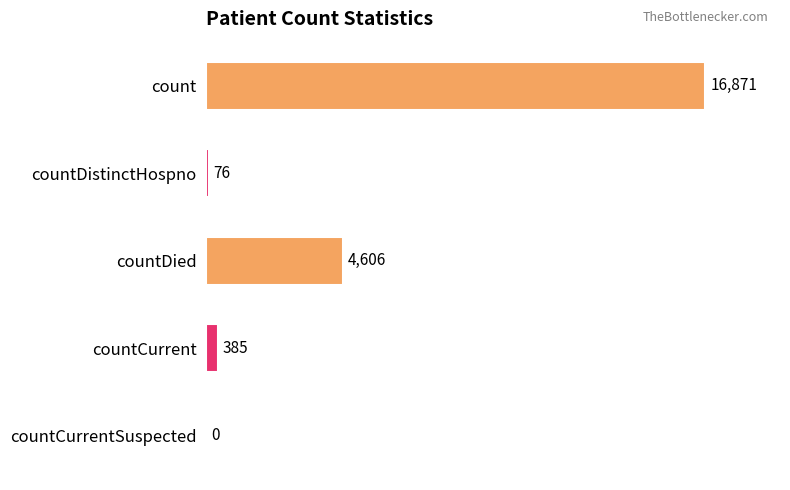

Is it true that the value at count is 16871?

True